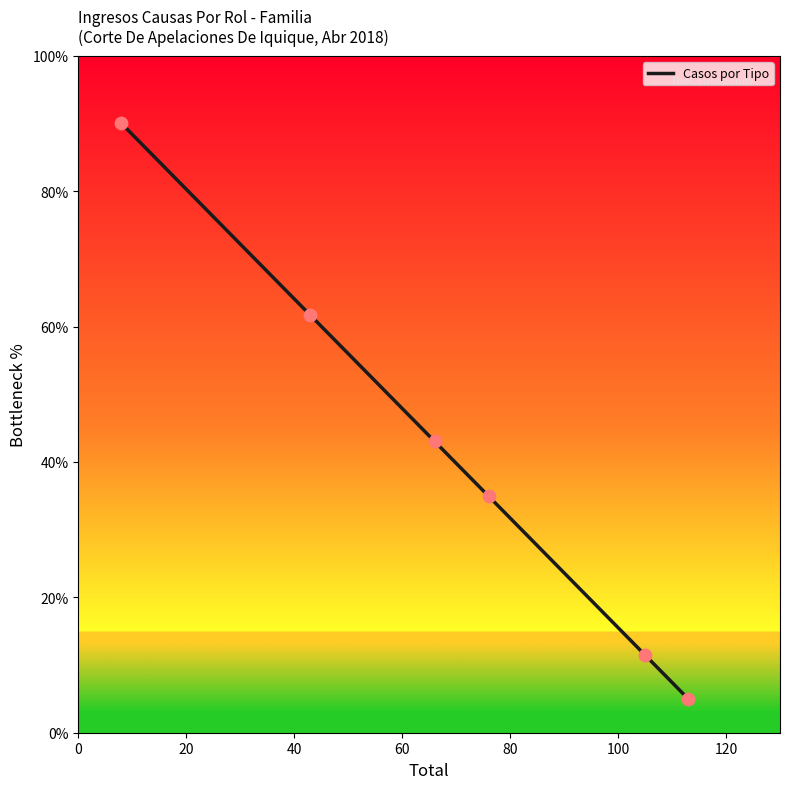

What is the average value?

41.0